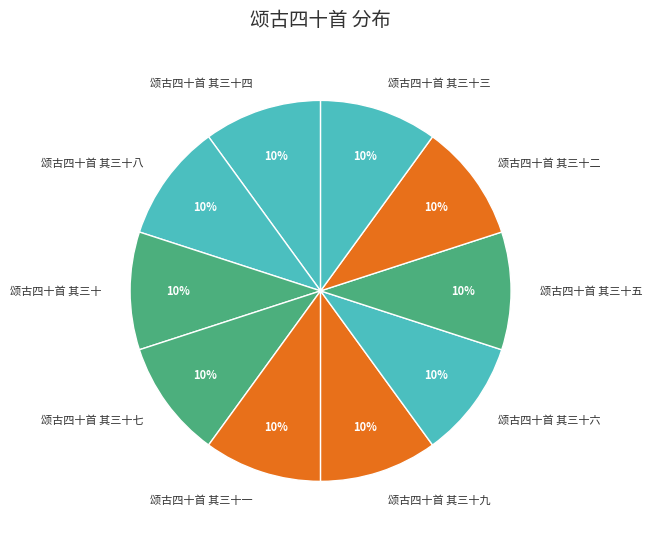

Combined, do 颂古四十首 其三十六 and 颂古四十首 其三十一 account for over 50%?

No